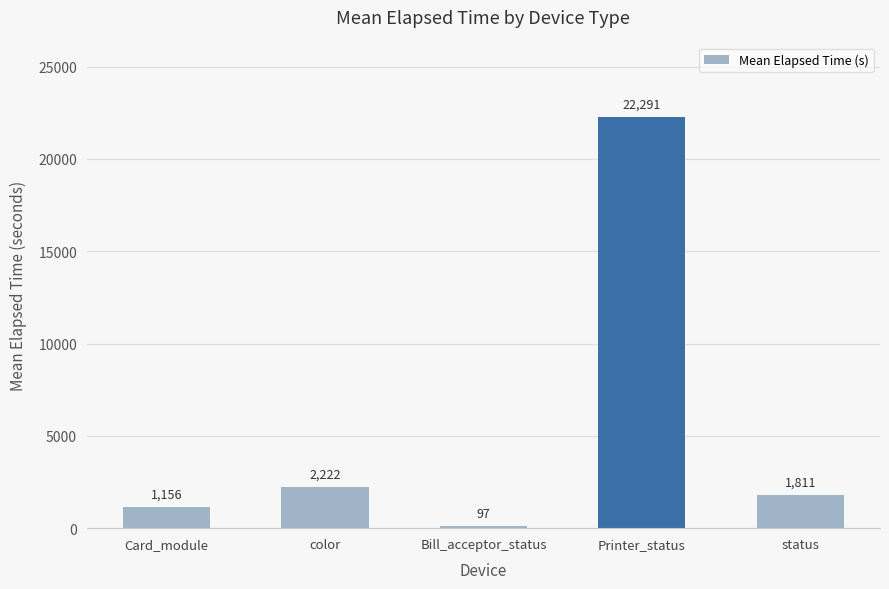

Which label corresponds to the largest value in the chart?

Printer_status